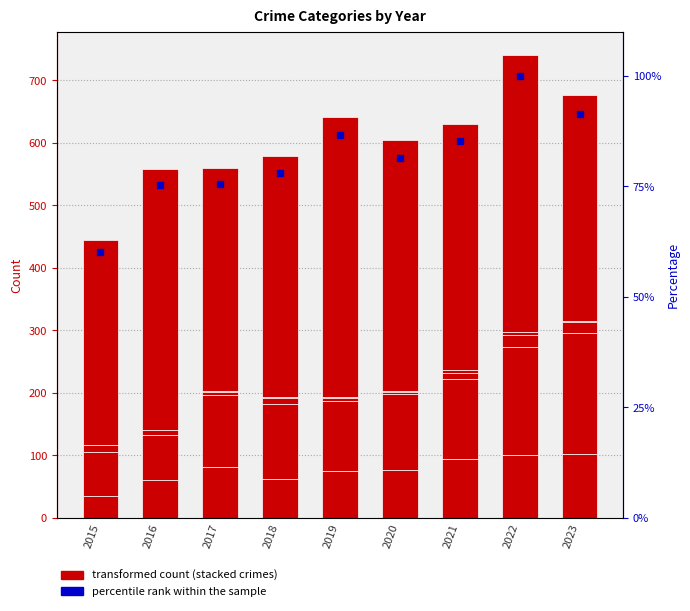

Which series has the largest total across all categories?

Robbery